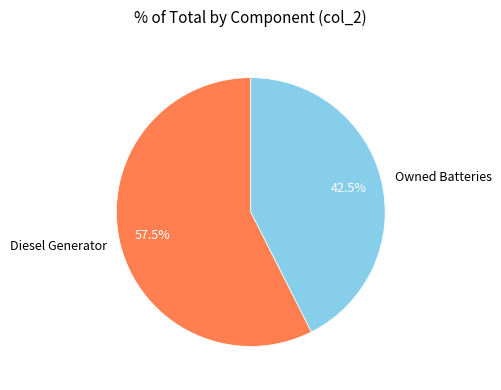

What is the ratio of the value at Owned Batteries to the value at Diesel Generator?

0.7